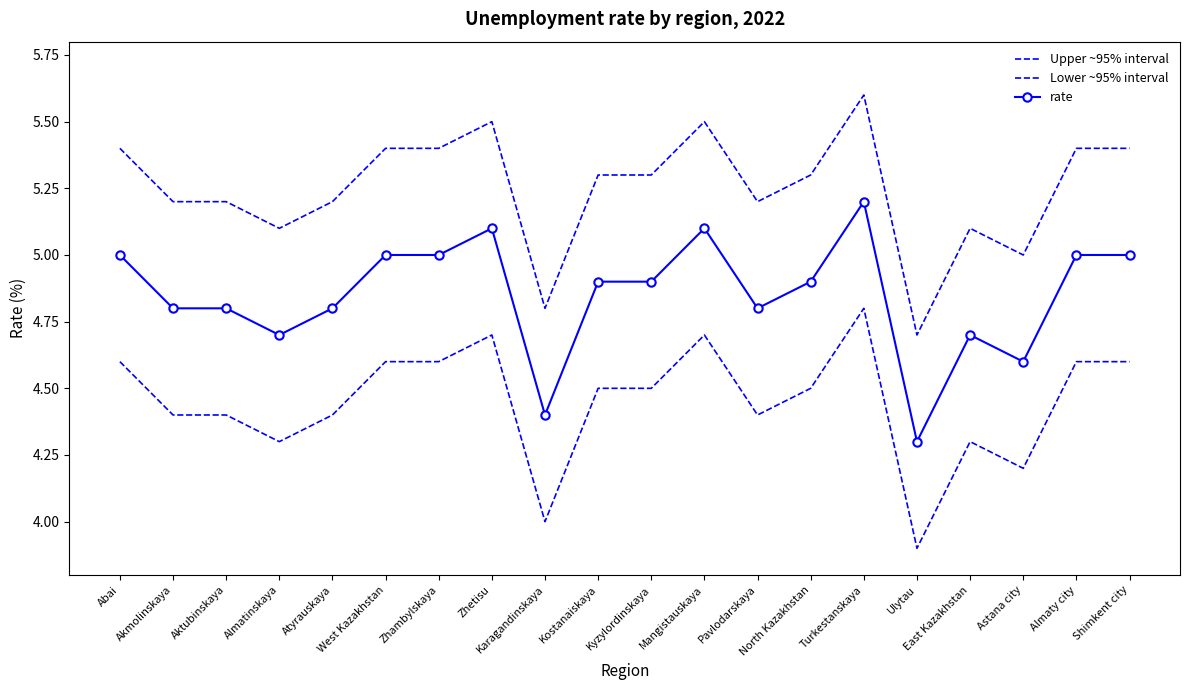

Where is the first local minimum for rate?

Almatinskaya